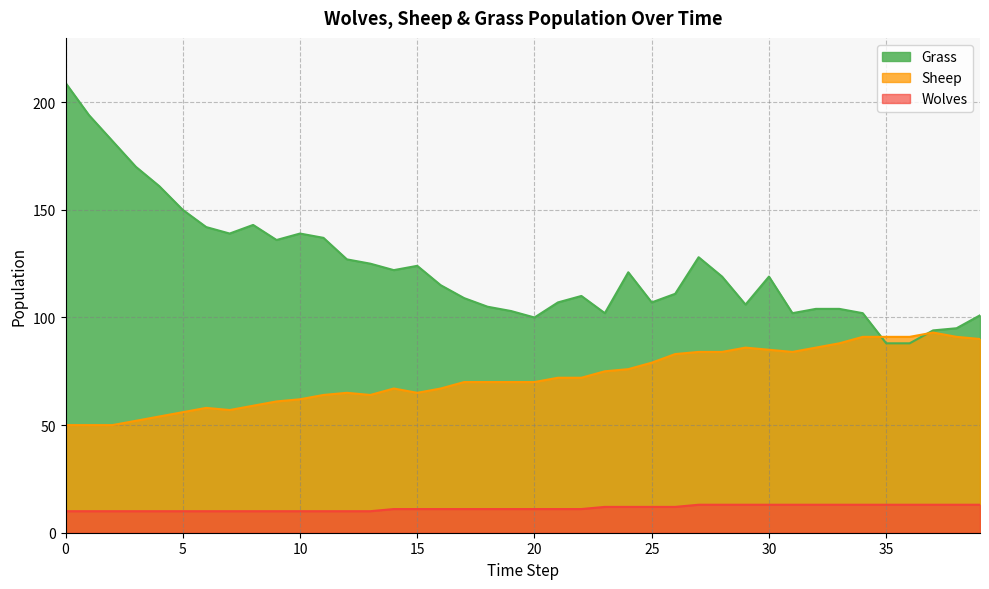

Is it true that Wolves equals 20 at 26?

False